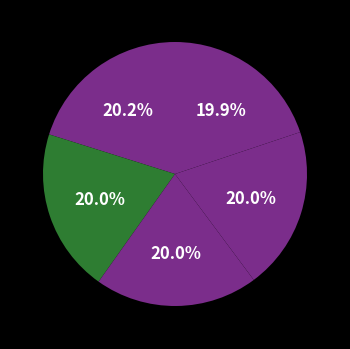

Is there a majority slice in this chart?

No